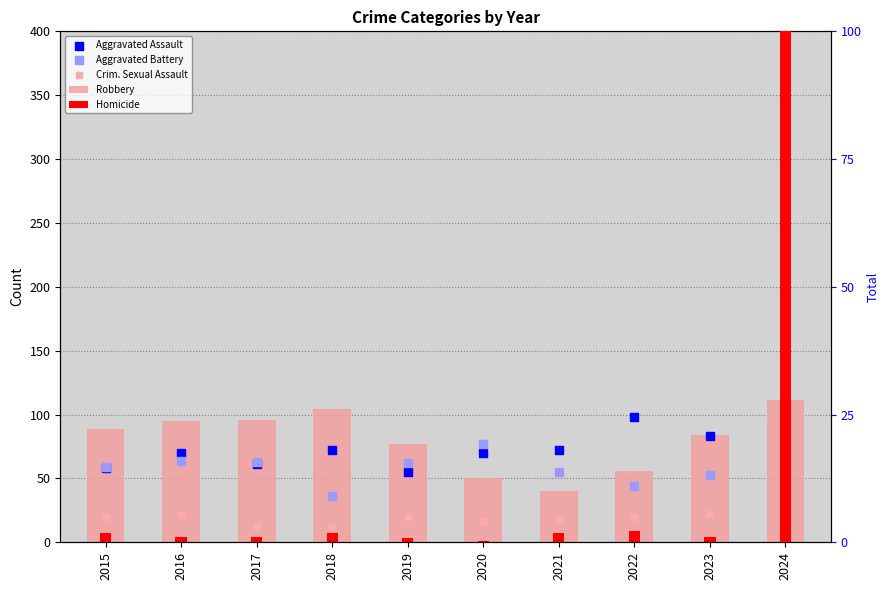

Which series has the largest total across all categories?

Robbery